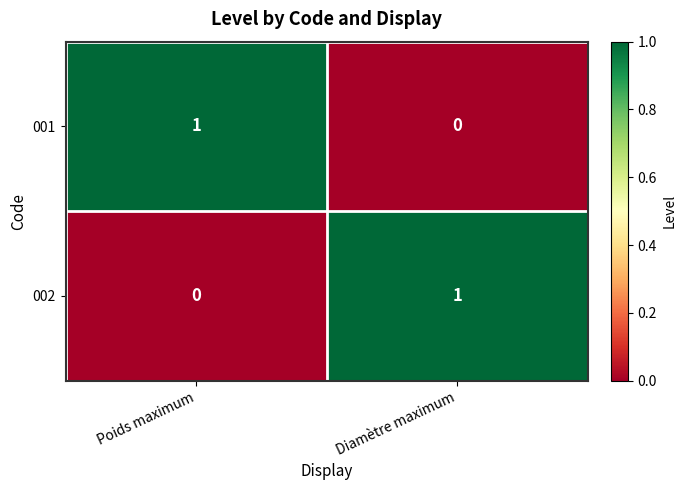

Is the value of 002 at Poids maximum greater than the value of 001 at Poids maximum?

No